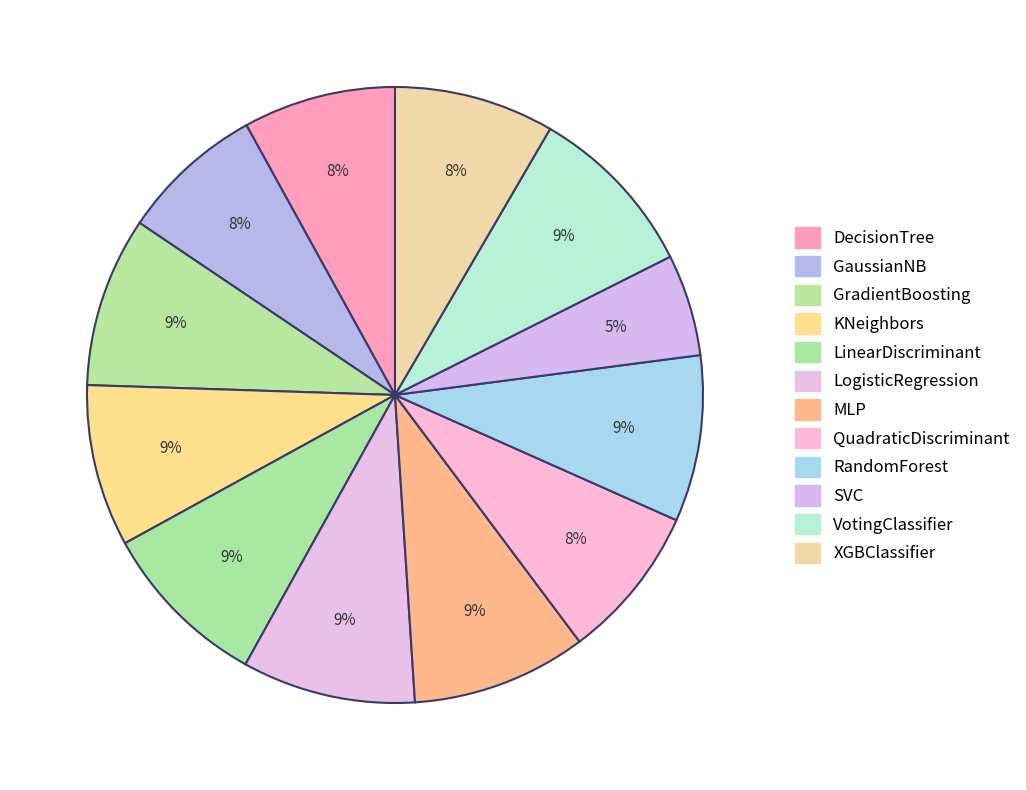

How many segments does this pie chart have?

12